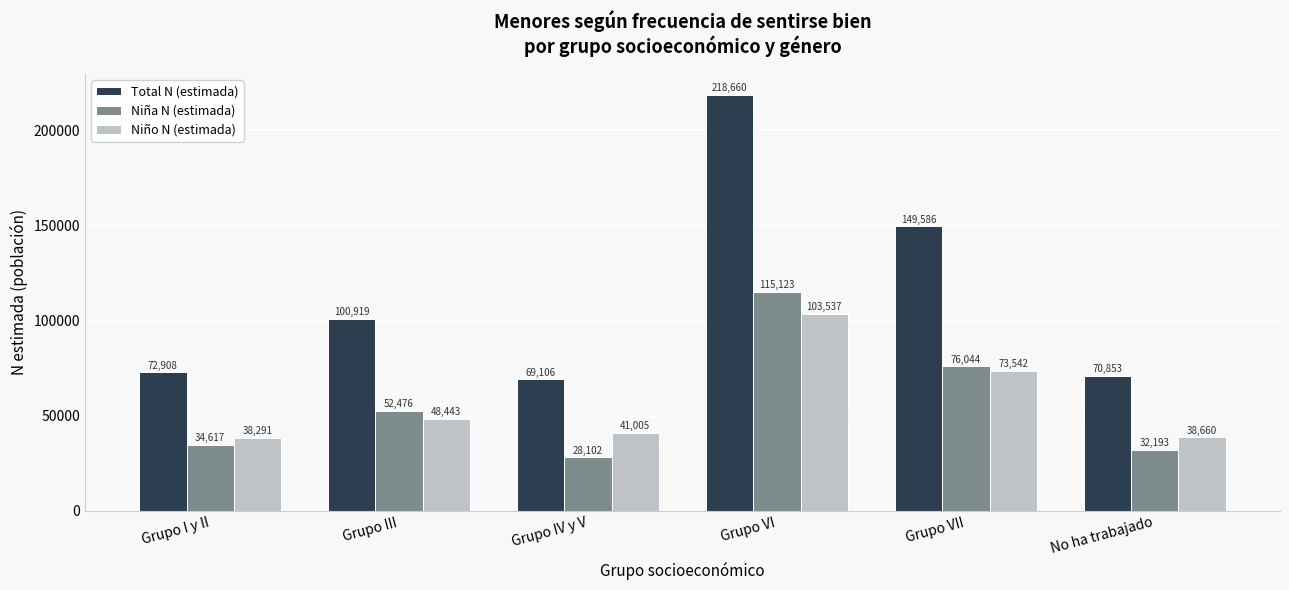

List the series in order of their peak value, lowest first.

Niño N (estimada), Niña N (estimada), Total N (estimada)